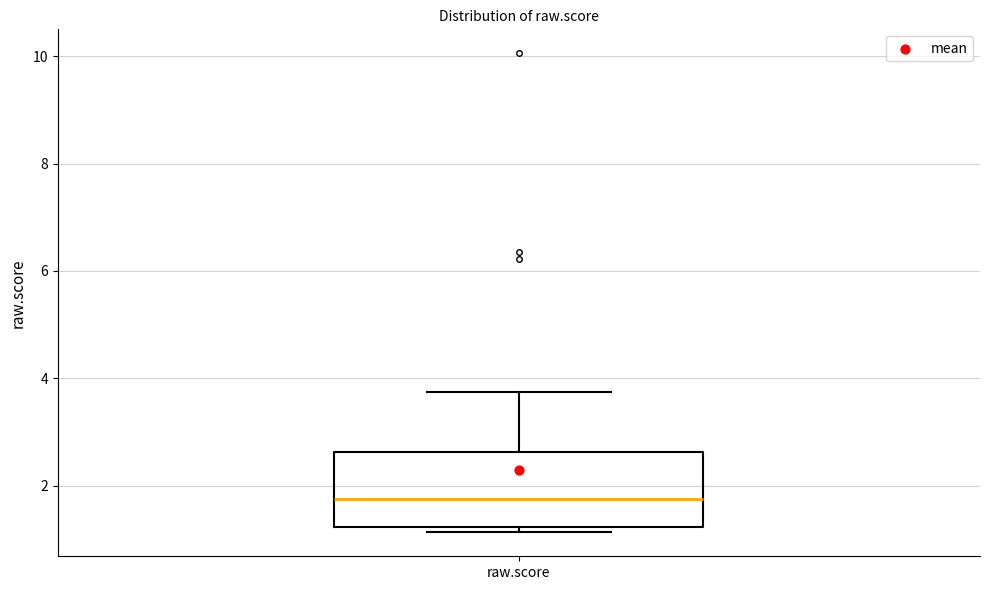

Transcribe this box plot: give where the median line is, the range the box spans, and where the two whiskers end, as read against the y-axis. The values are not printed on the chart, so give them approximately, as read against the axis.

median 1.8, box 1.2 to 2.6, whiskers 1.2 (just below the box's lower edge) to 3.8